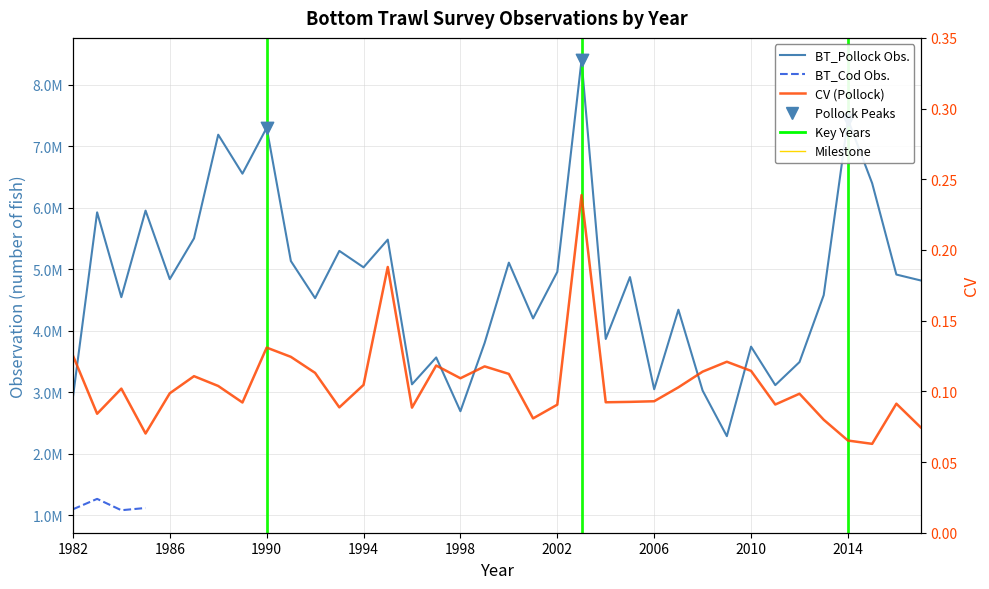

Which series has the largest total across all categories?

BT_Pollock